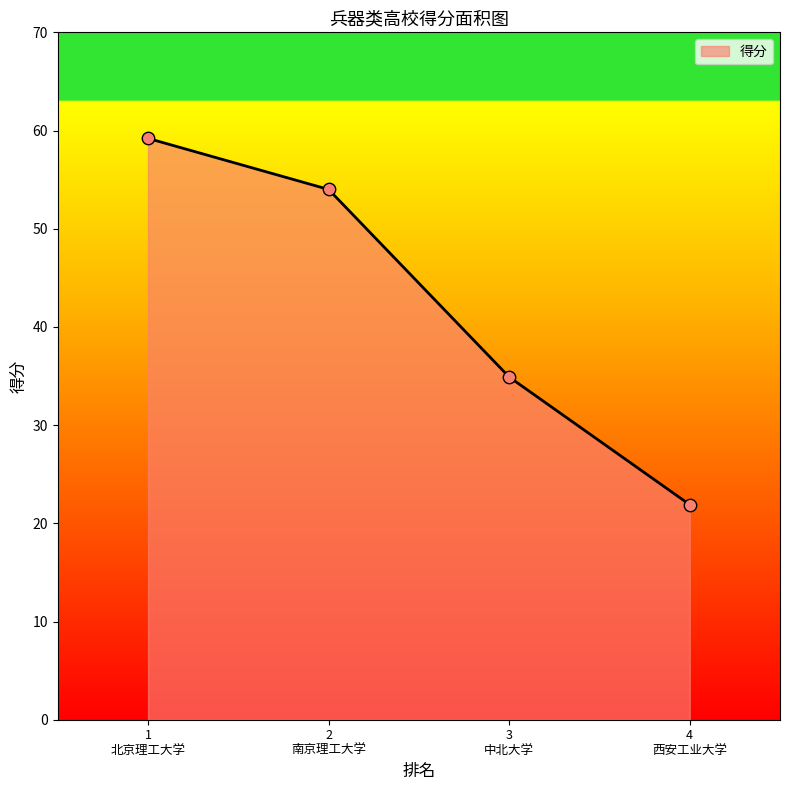

What is the sum of all values?

170.0